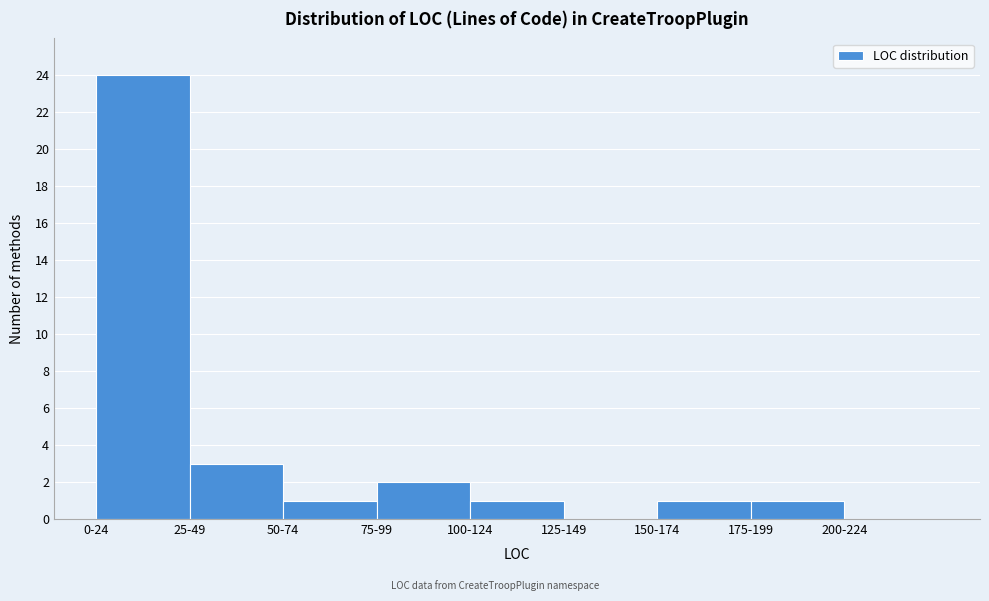

Reading left to right, extract all data points from this chart.

0-24=24	25-49=3	50-74=1	75-99=2	100-124=1	125-149=0	150-174=1	175-199=1	200-224=0